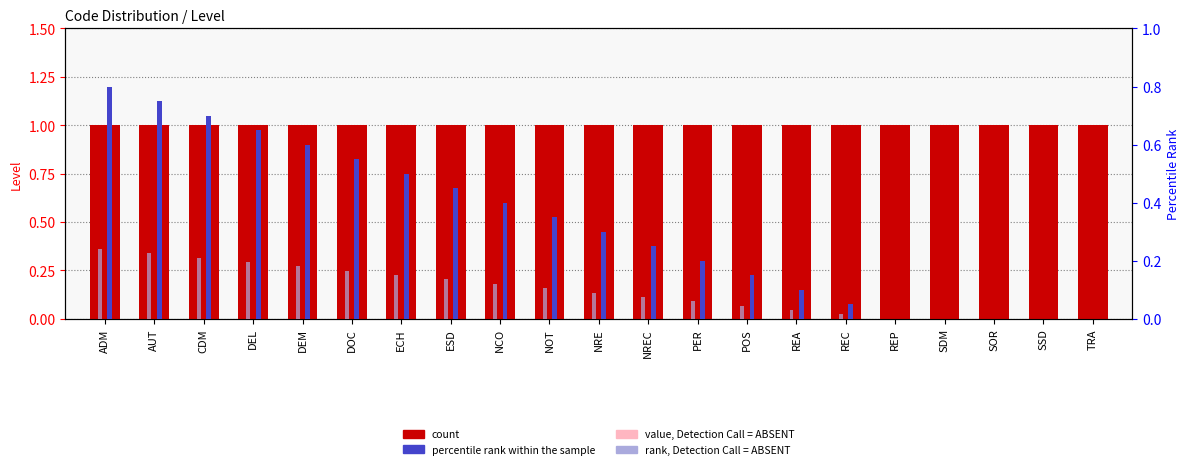

Which series changed the most between SDM and SOR?

count